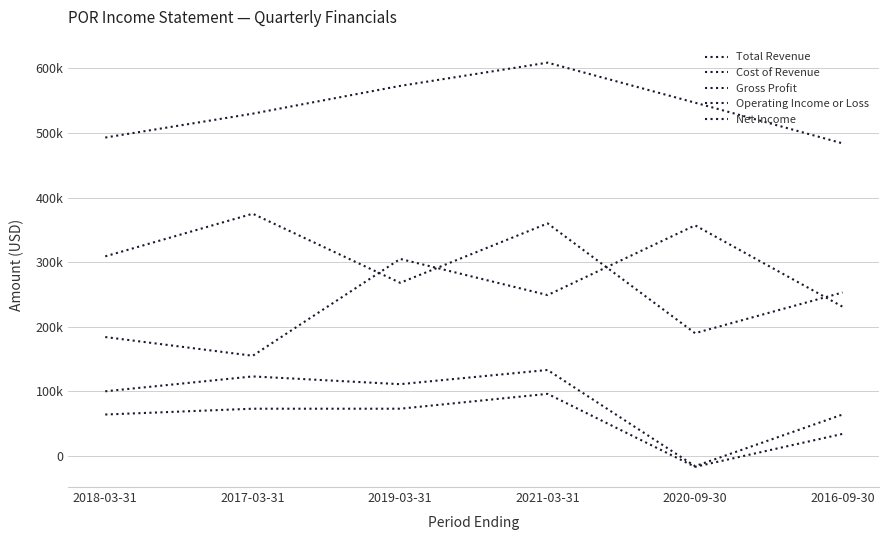

What is the label of the 5th point from the right?

2017-03-31